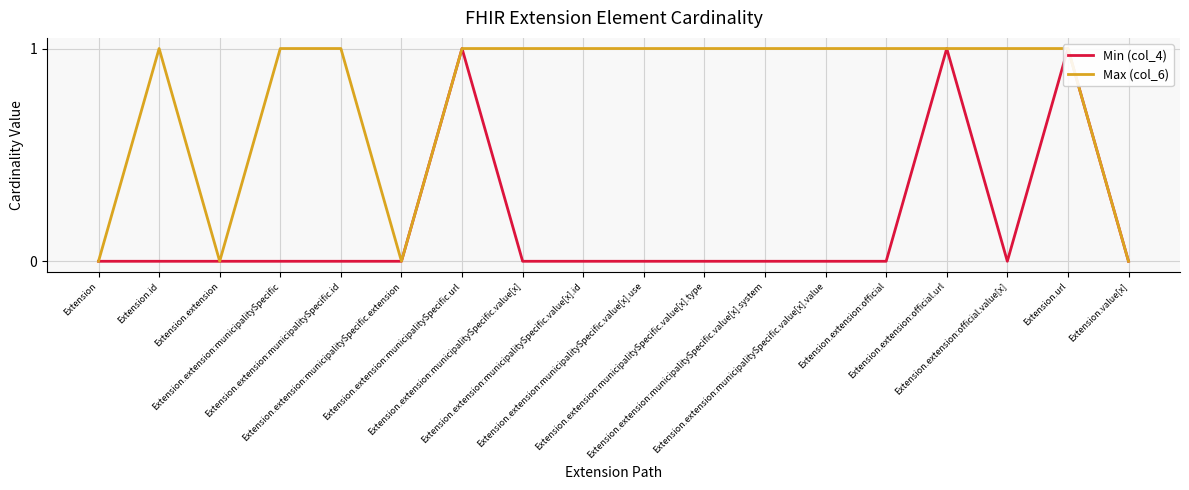

What is the label of the 6th point from the right?

Extension.extension:municipalitySpecific.value[x].value